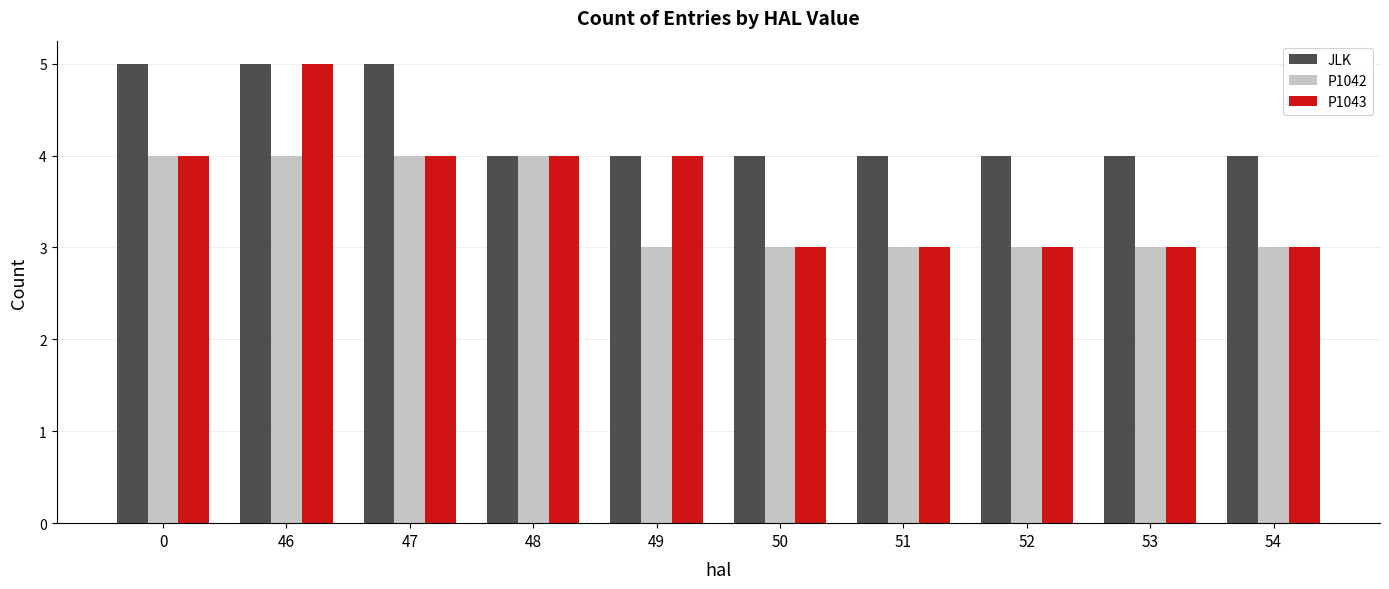

What is the greatest value displayed?

5